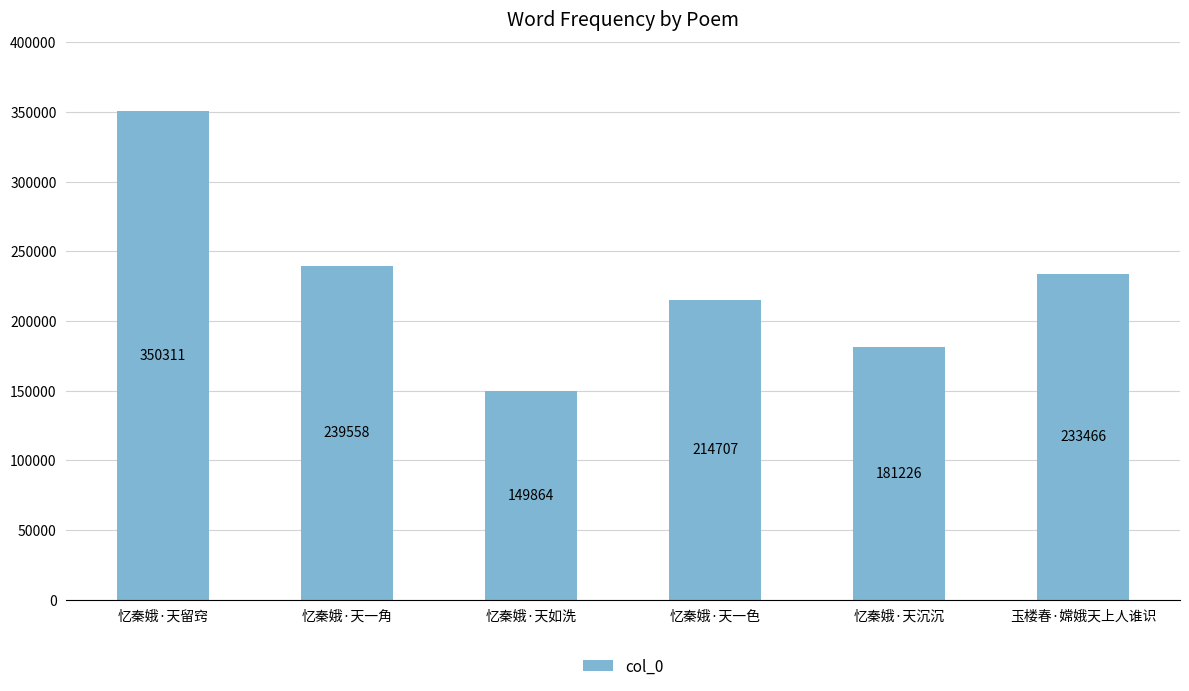

What is the sum of the values at 忆秦娥·天如洗 and 忆秦娥·天留窍?

500175